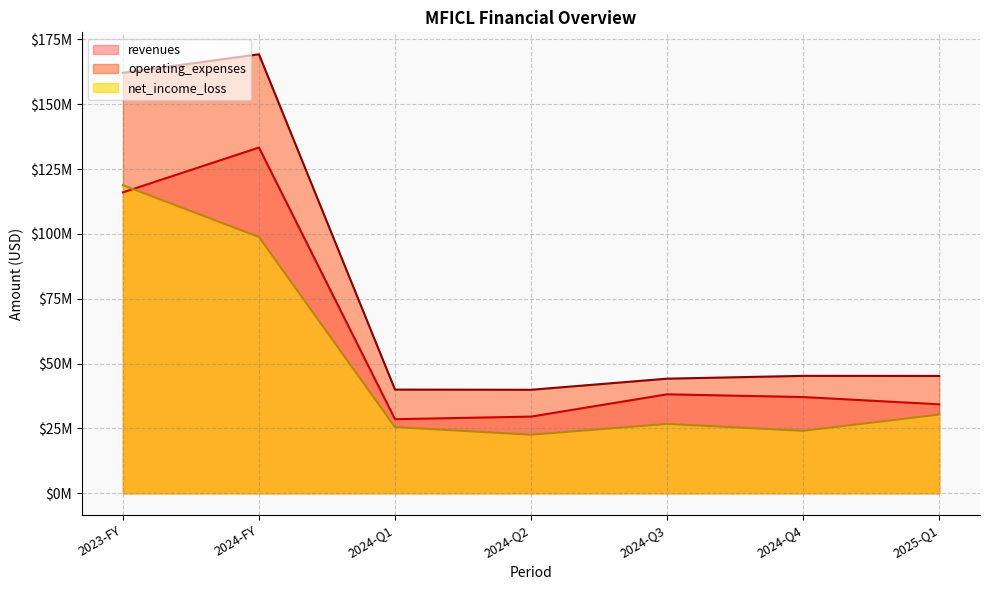

True or false: revenues and operating_expenses cross at least once.

False